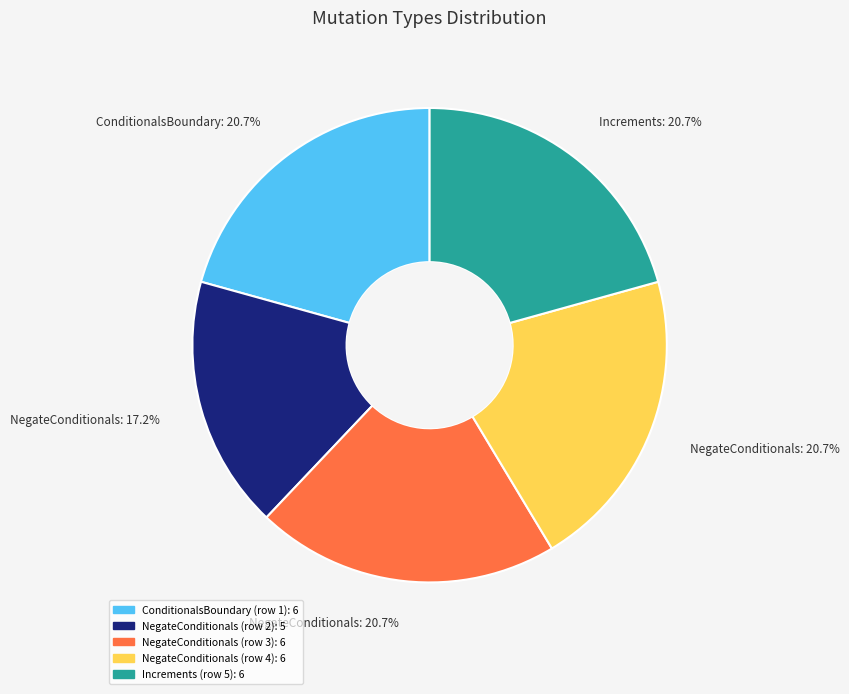

Is there a majority slice in this chart?

No